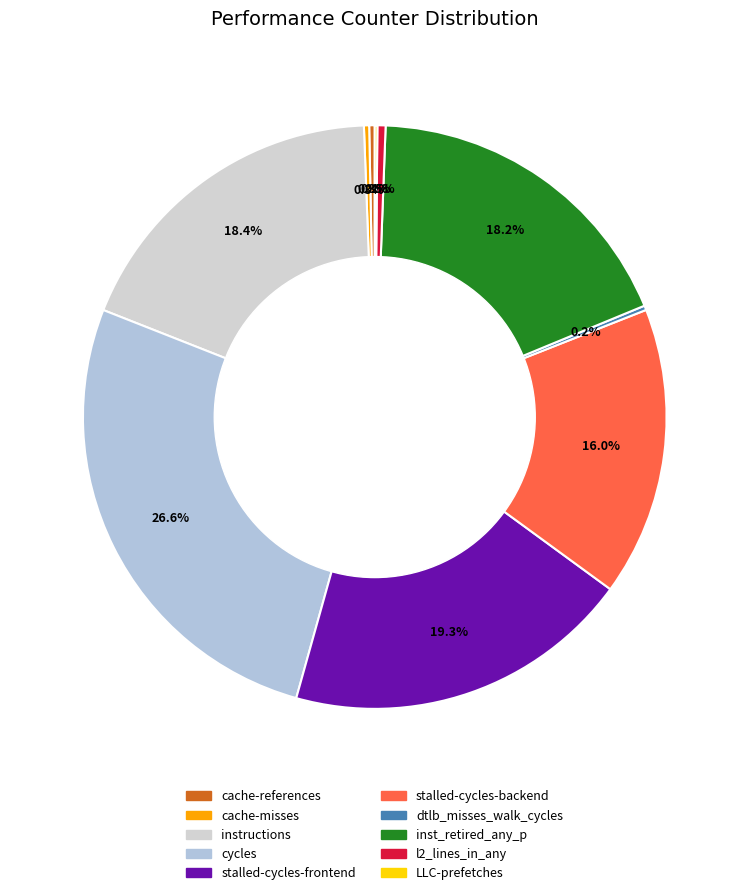

How many slices are in this pie chart?

10